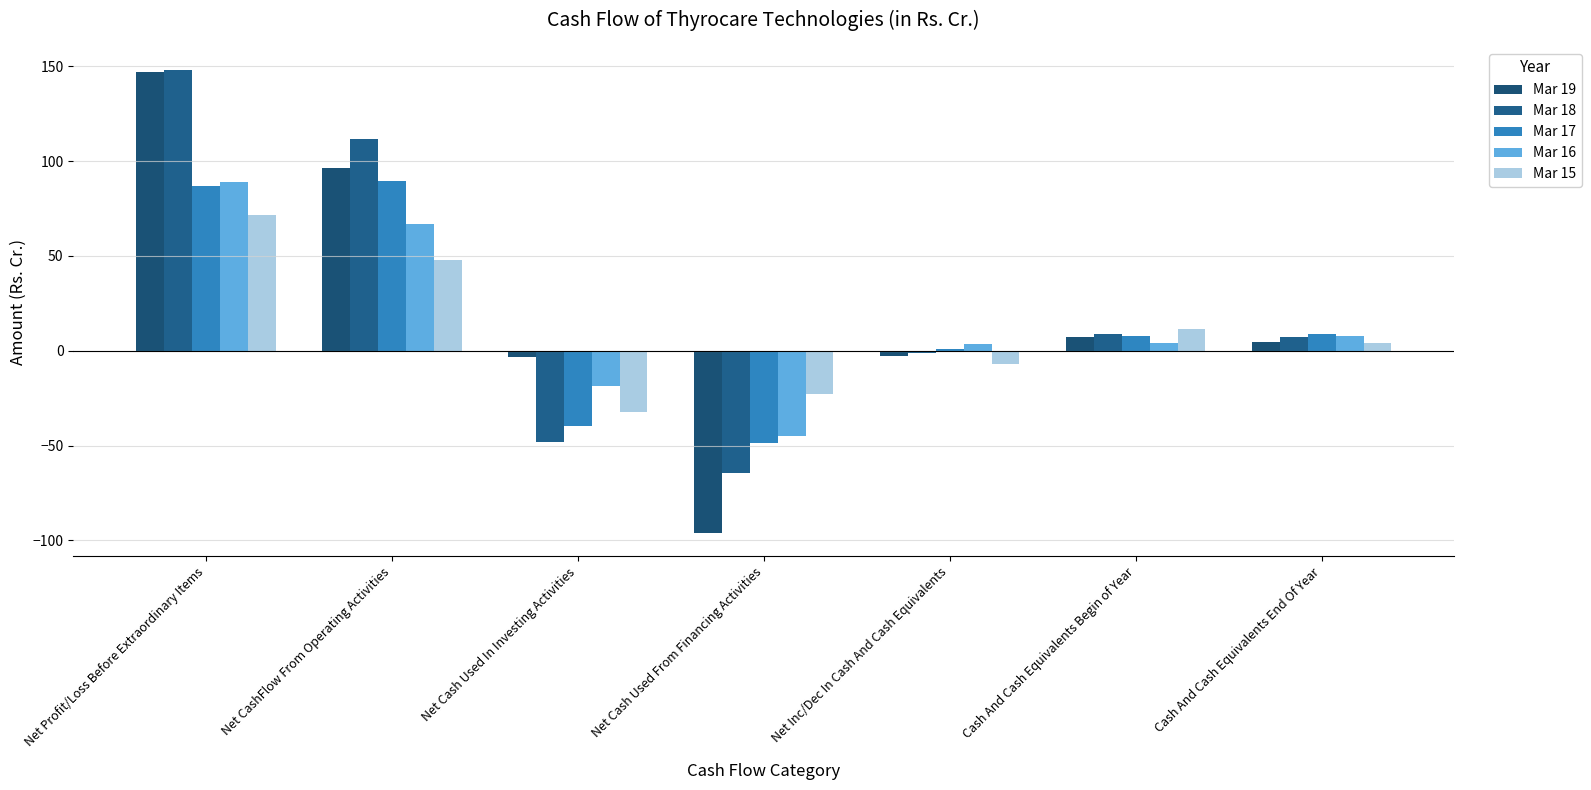

Reading right to left, transcribe all the data shown in this chart.

Mar 19: 4.4	7.2	-2.9	-96.1	-3.2	96.5	146.9
Mar 18: 7.2	8.7	-1.5	-64.7	-48.3	111.5	148.0
Mar 17: 8.7	7.6	1.1	-48.5	-39.7	89.3	86.7
Mar 16: 7.6	4.3	3.3	-45.0	-18.6	66.9	88.8
Mar 15: 4.3	11.4	-7.1	-22.8	-32.3	48.0	71.6